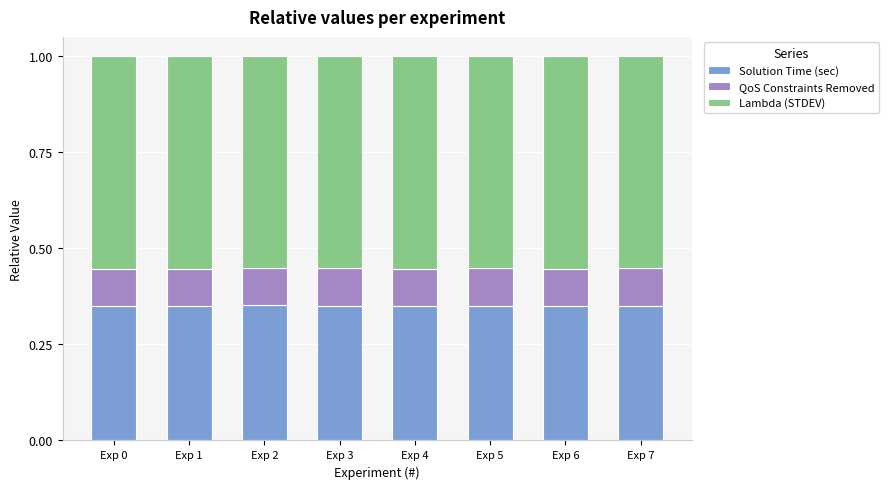

What is the total value across all series at Exp 3?

1.0